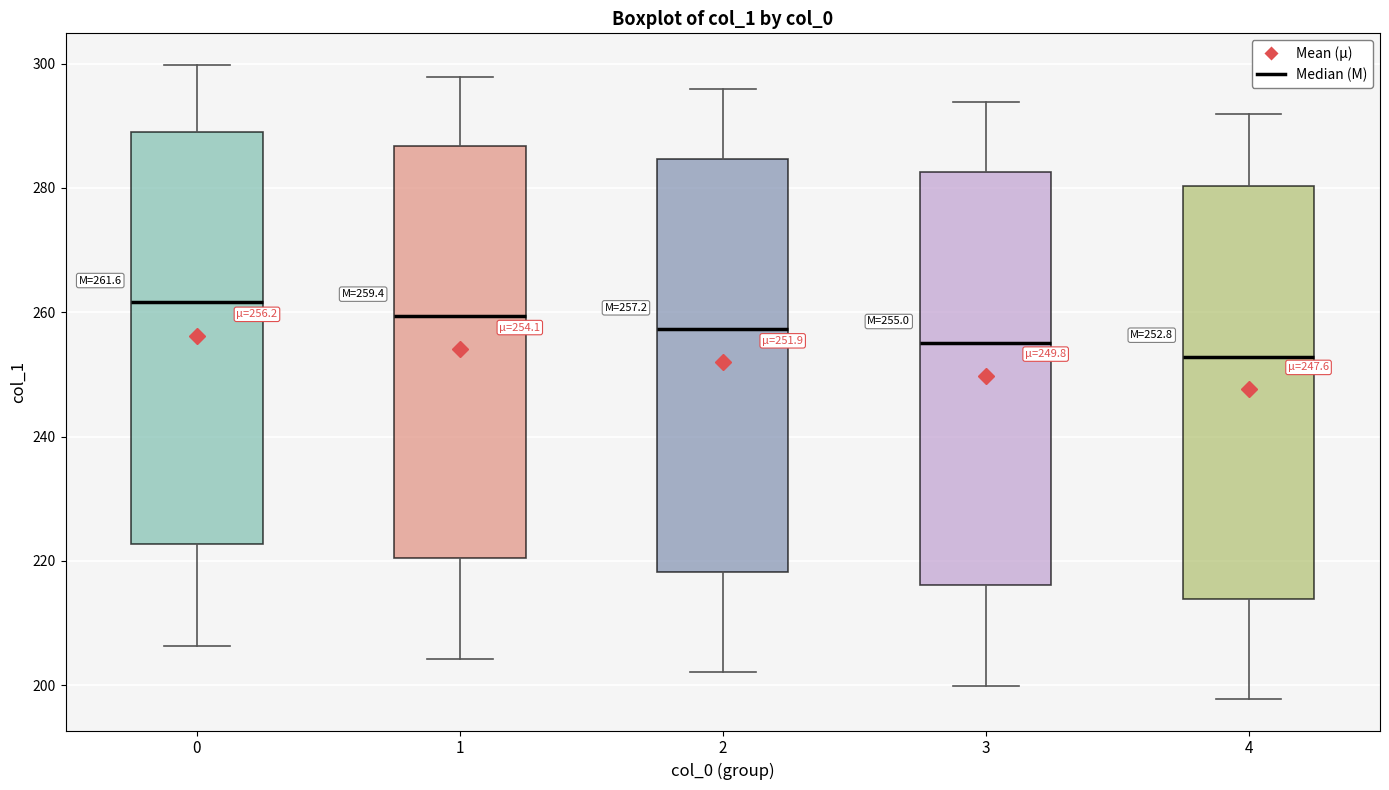

Which box's median line is the lowest?

4